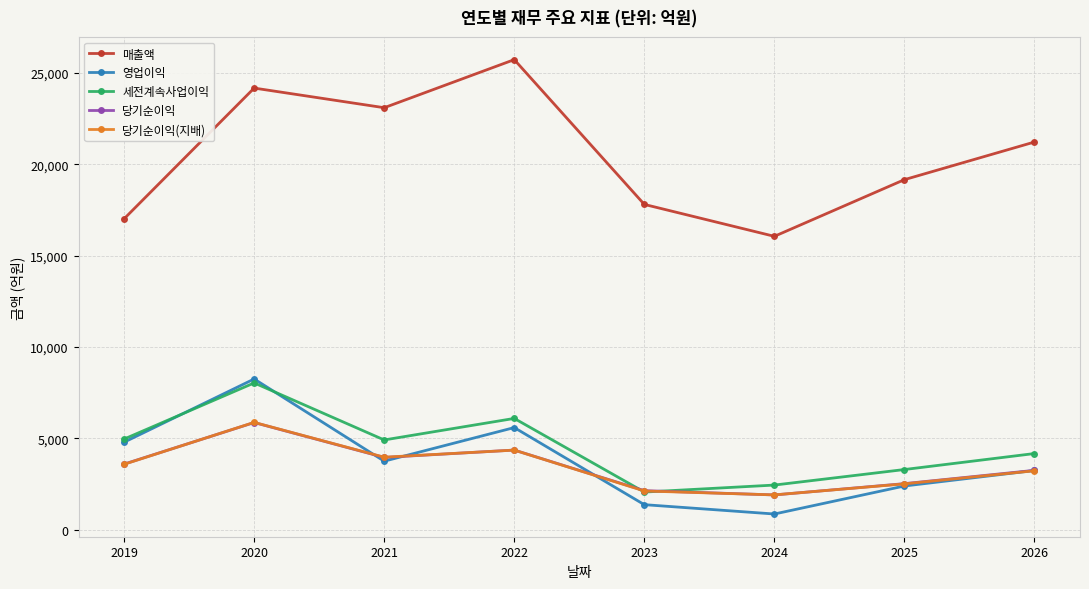

Which category has the highest value across all series?

2022